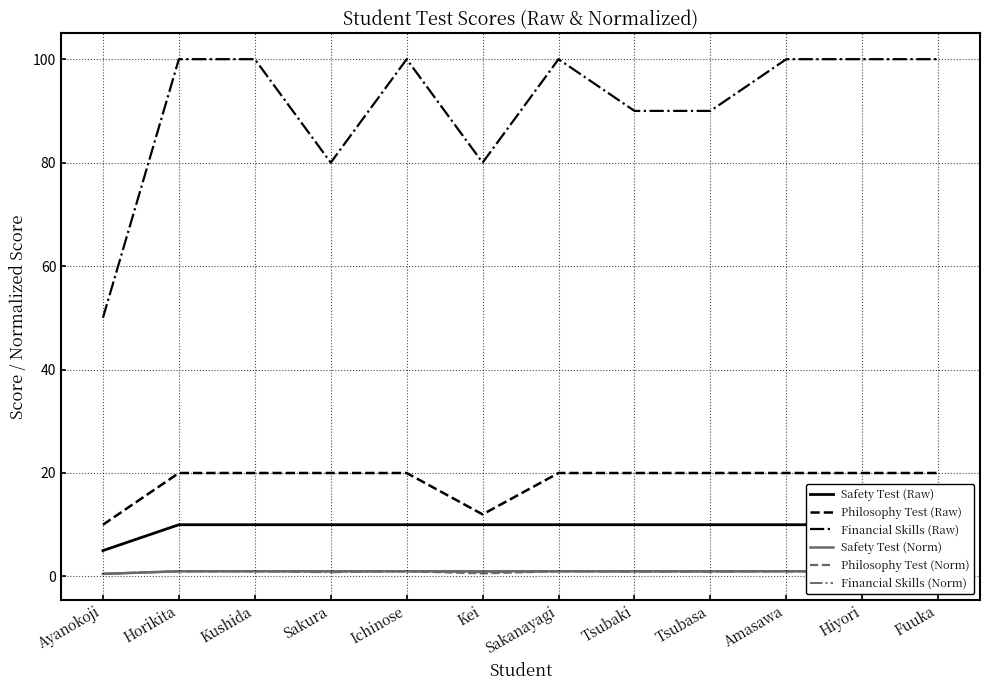

Count the Philosophy Test (Norm) values in the range 1 to 2.

10